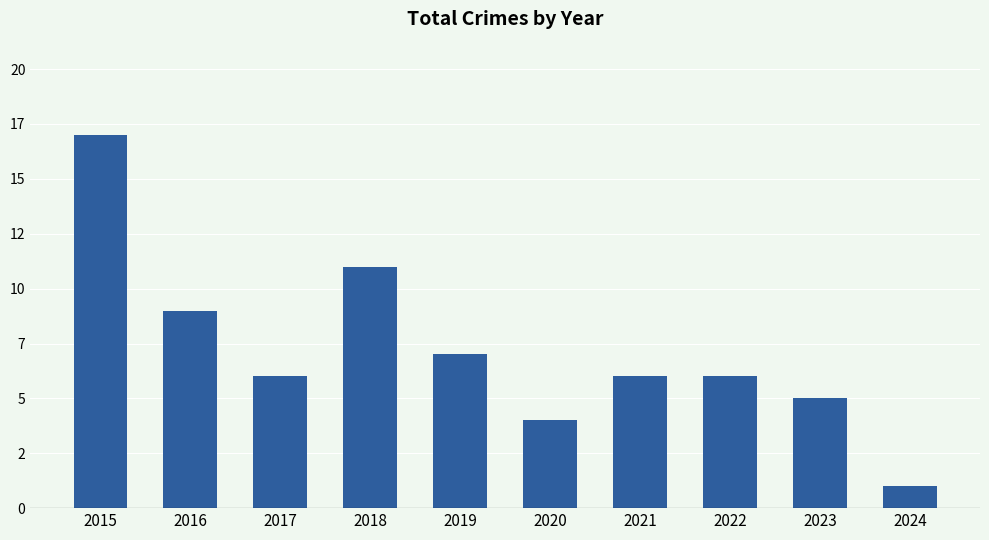

Reading left to right, list all the values displayed in this chart.

2015=17	2016=9	2017=6	2018=11	2019=7	2020=4	2021=6	2022=6	2023=5	2024=1